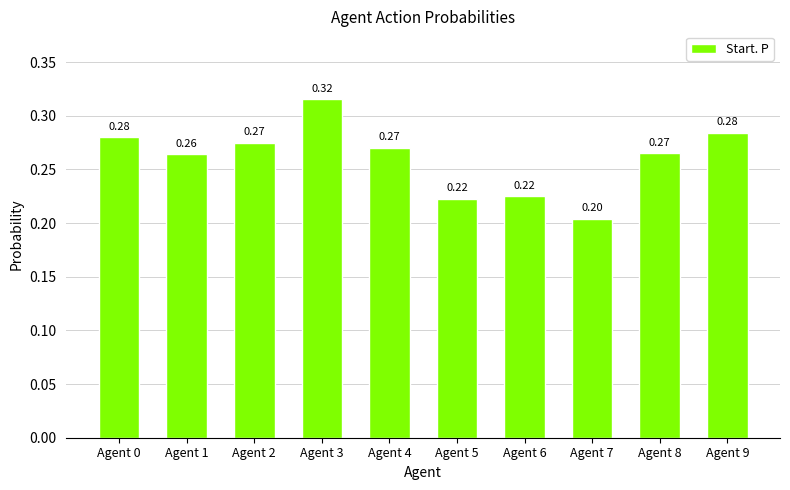

At which label is the value closest to 0?

Agent 7